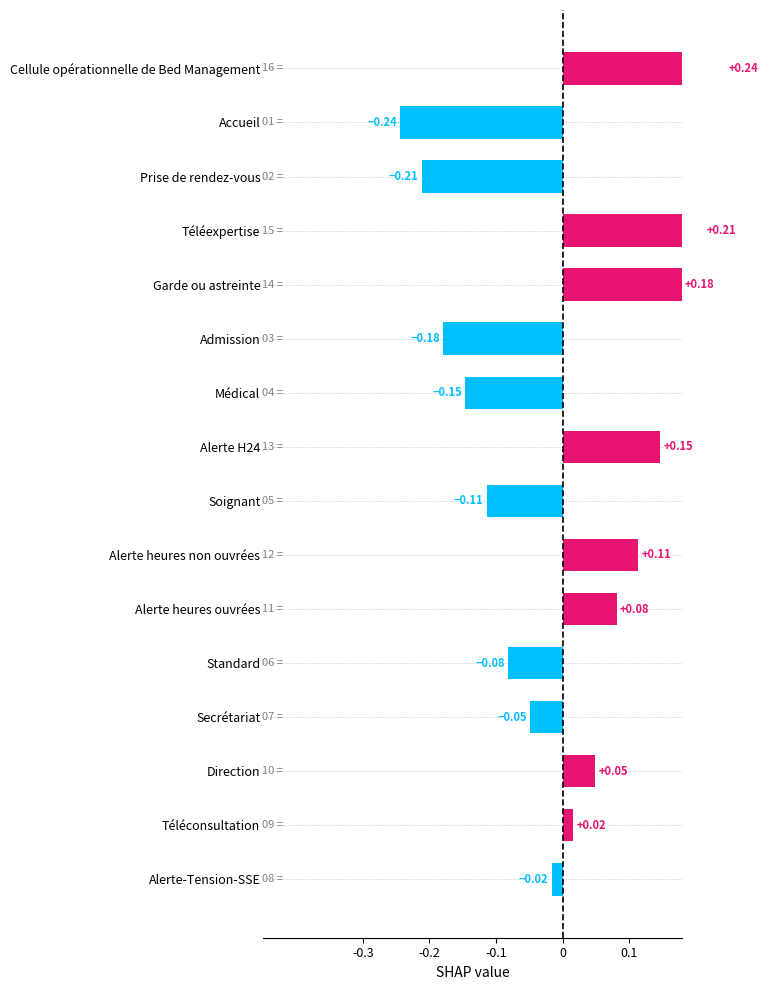

How many values are above zero?

8